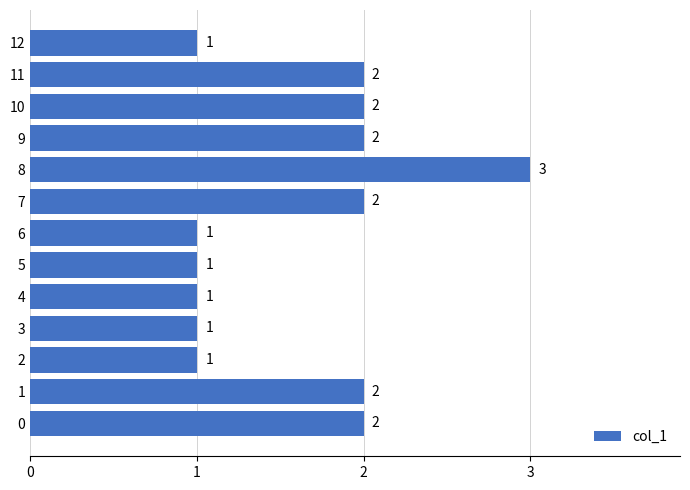

How many values are between 1 and 2?

12